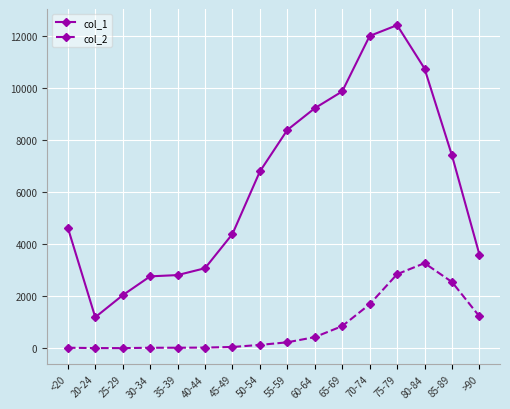

What are all the series names shown in the legend?

col_1, col_2